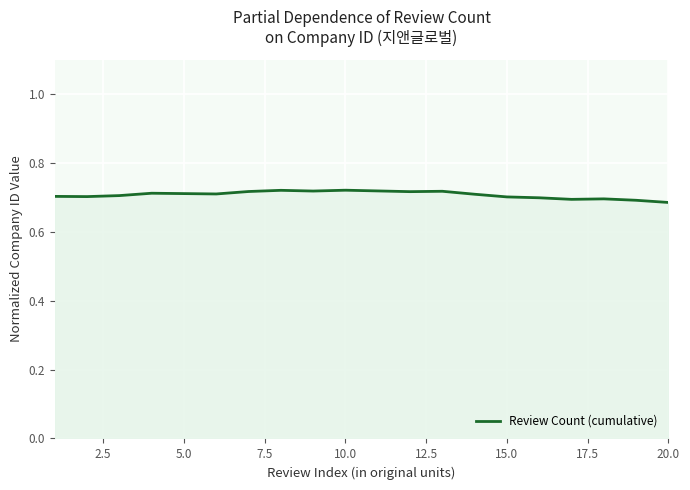

True or false: the data shows 0.7 at 5.0.

True